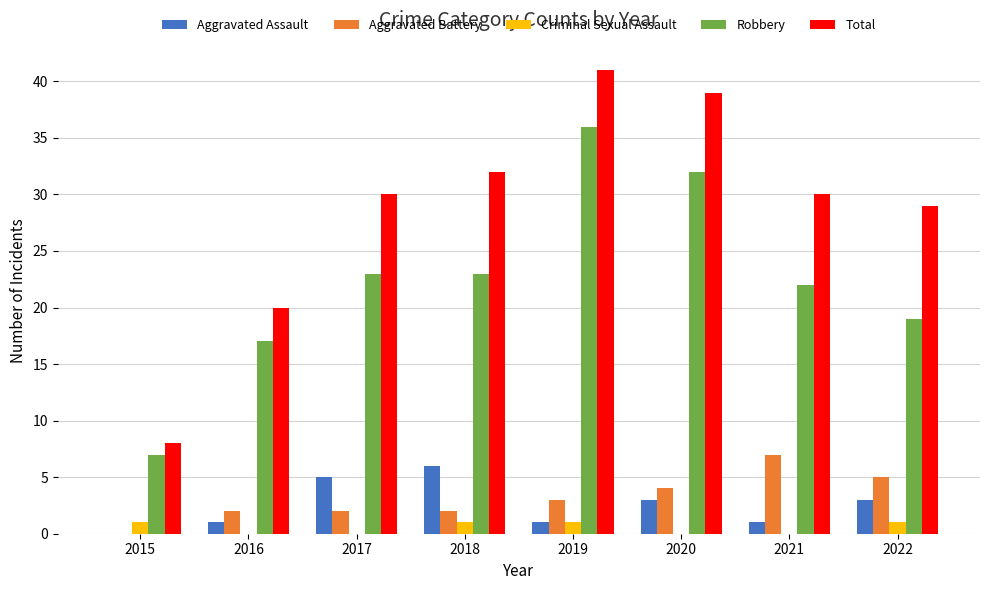

At which category does the chart reach its peak across all series?

2019